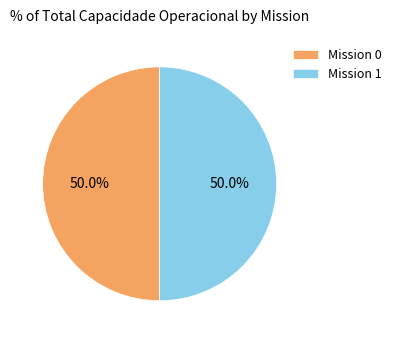

Approximately how many times larger is the value at Mission 0 compared to Mission 1?

1.0